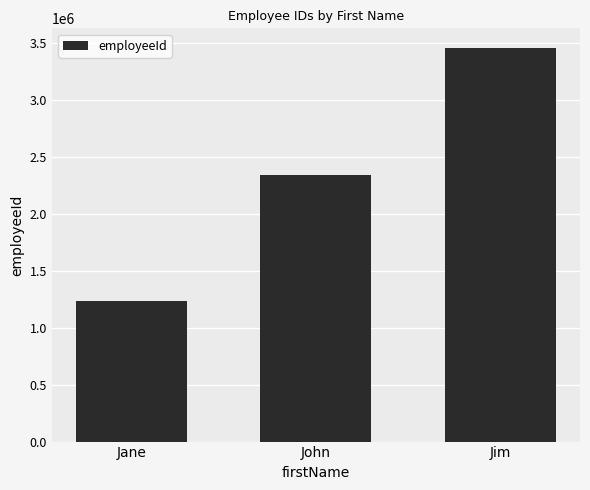

How many values are below 2345678?

1